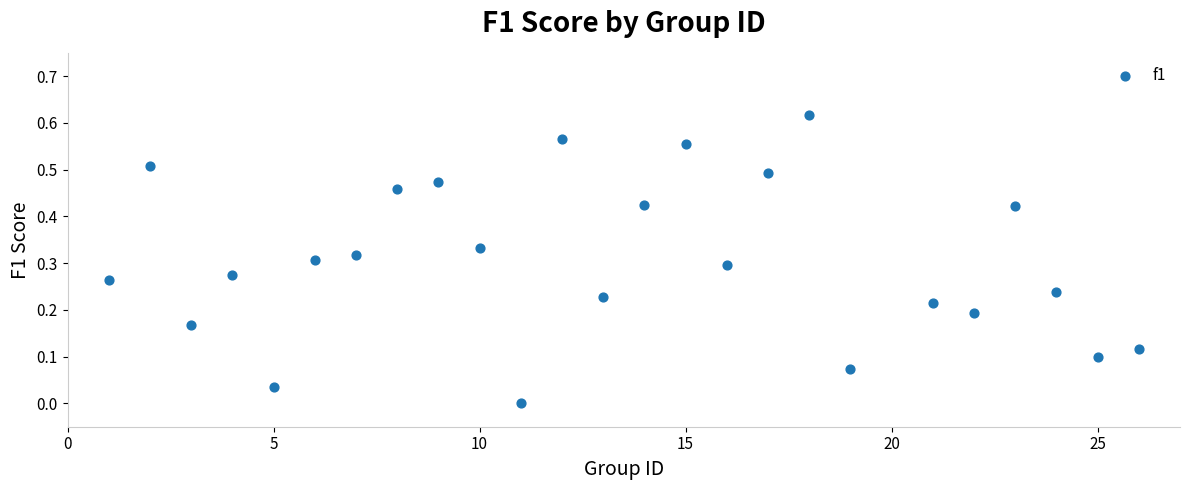

What is the range of X values (max minus min)?

25.0